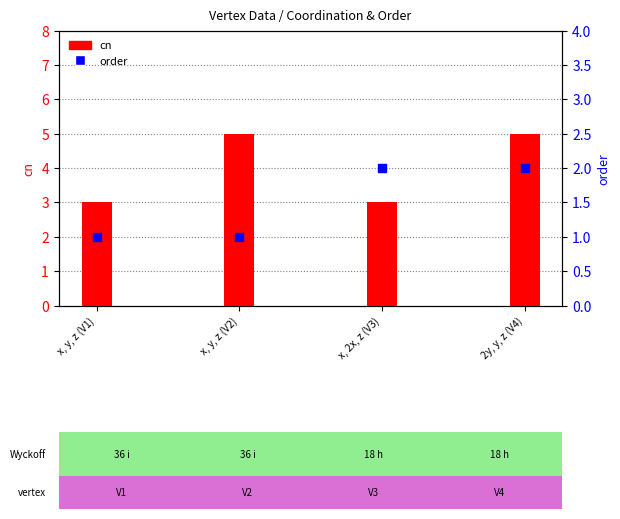

Is the value of order at x, 2x, z (V3) greater than the value of cn at x, 2x, z (V3)?

No